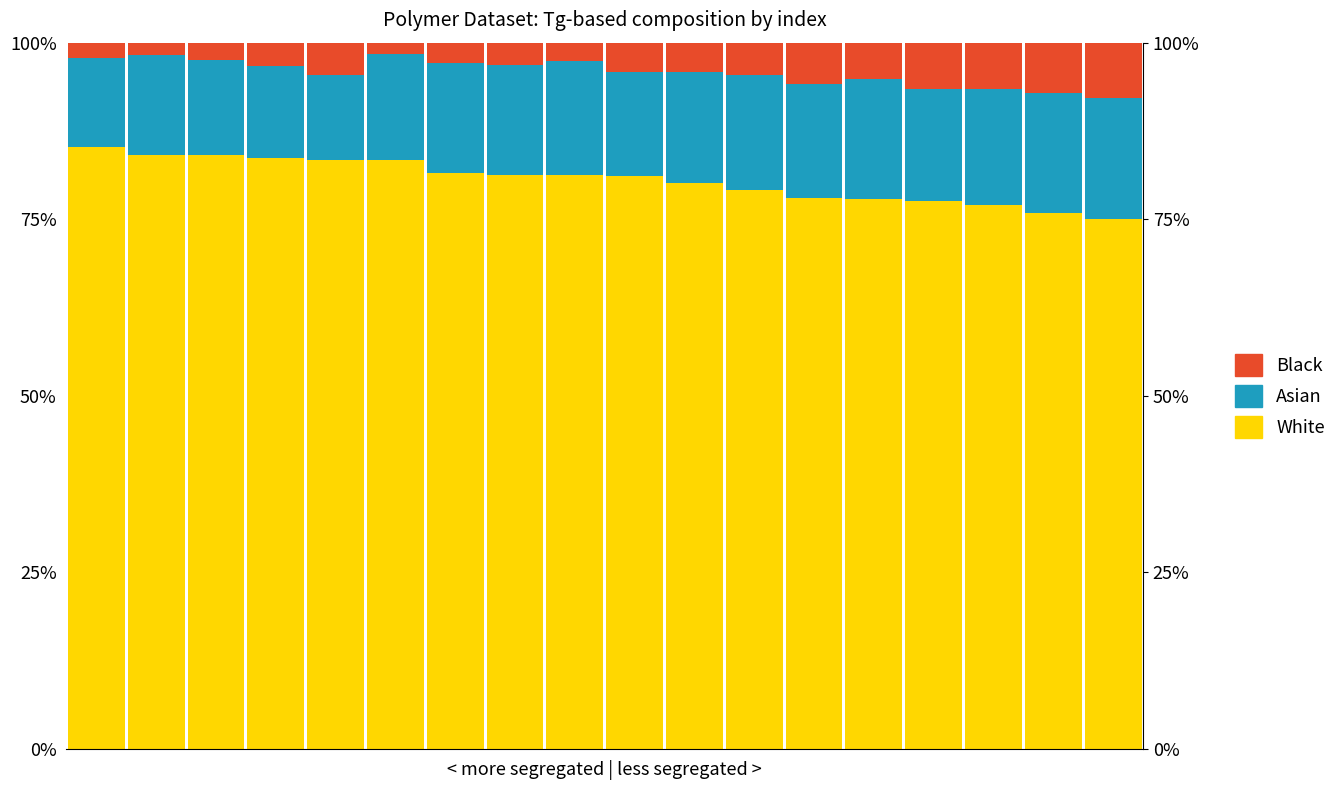

What is the minimum value for White?

75.0